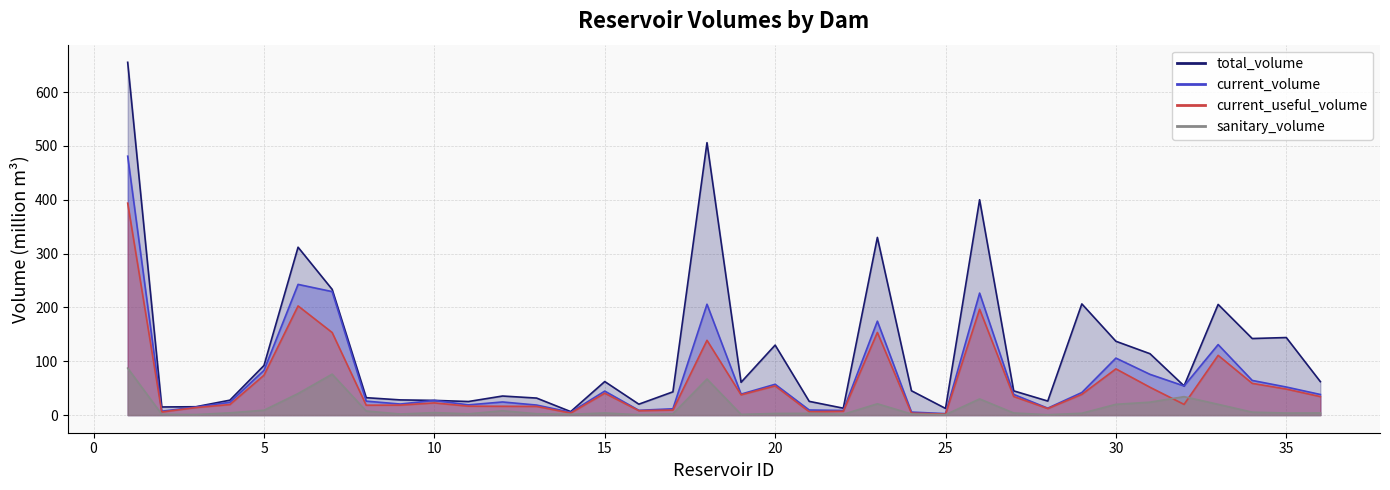

What is the approximate value of total_volume at 4?

27.7